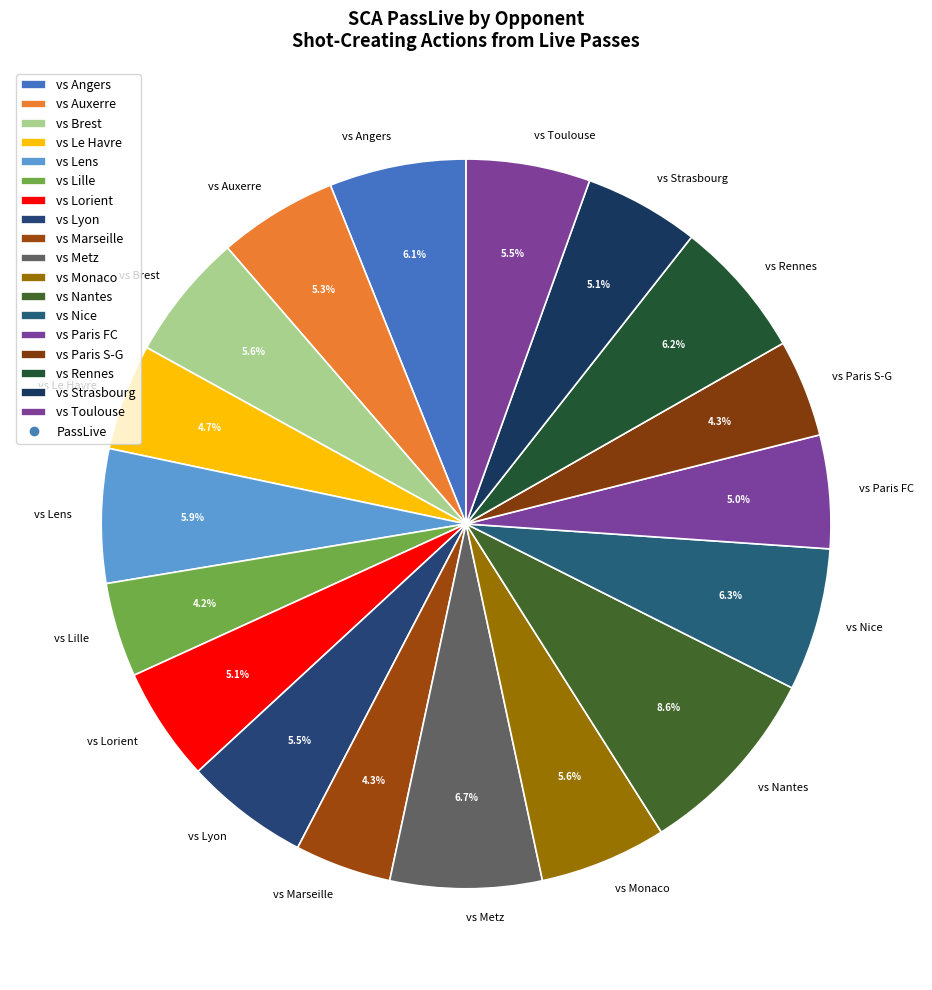

Is vs Angers the majority of the pie?

No